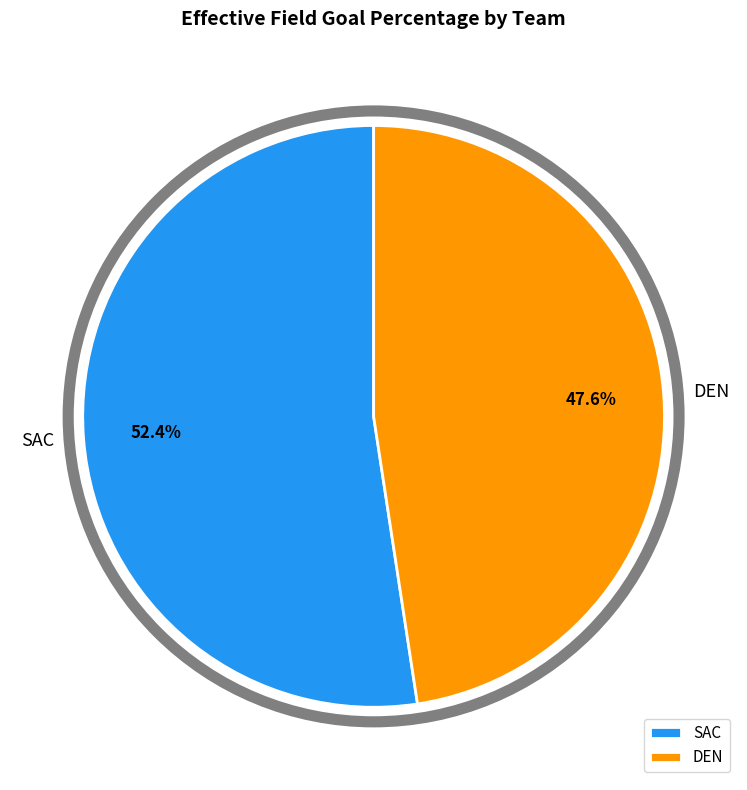

Is SAC the majority of the pie?

Yes